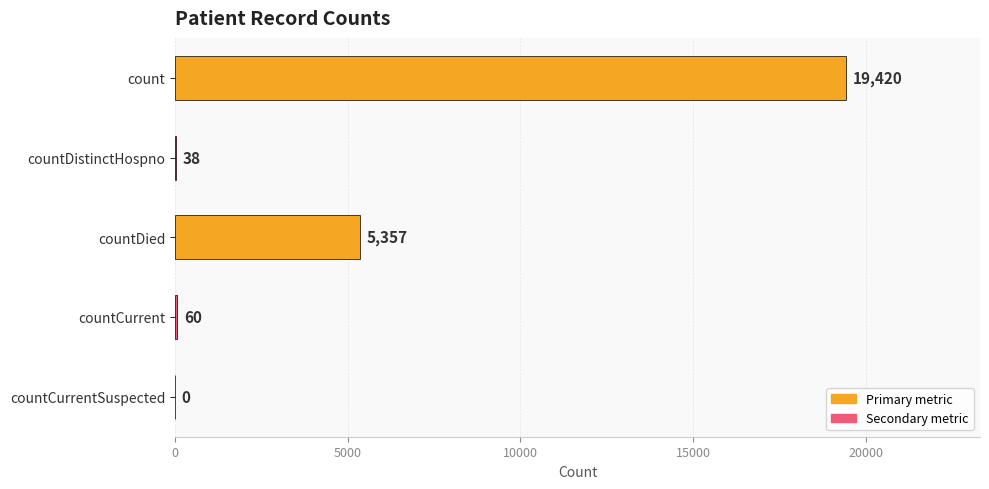

What is the sum of all values?

24875